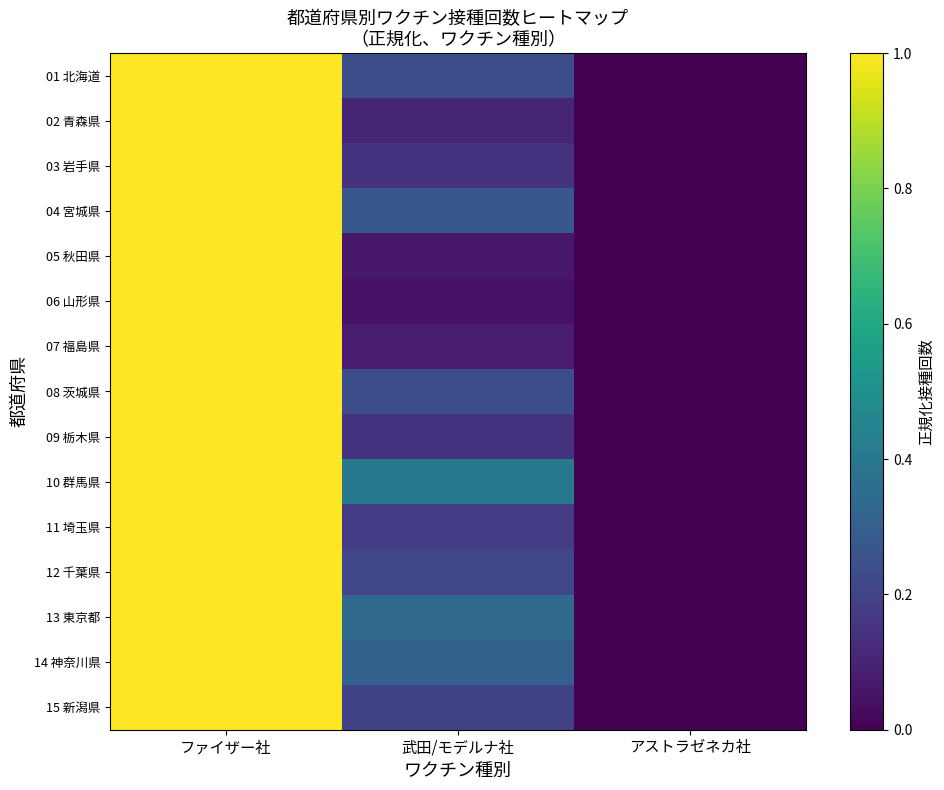

What is the total value across all series at 武田/モデルナ社?

3.0